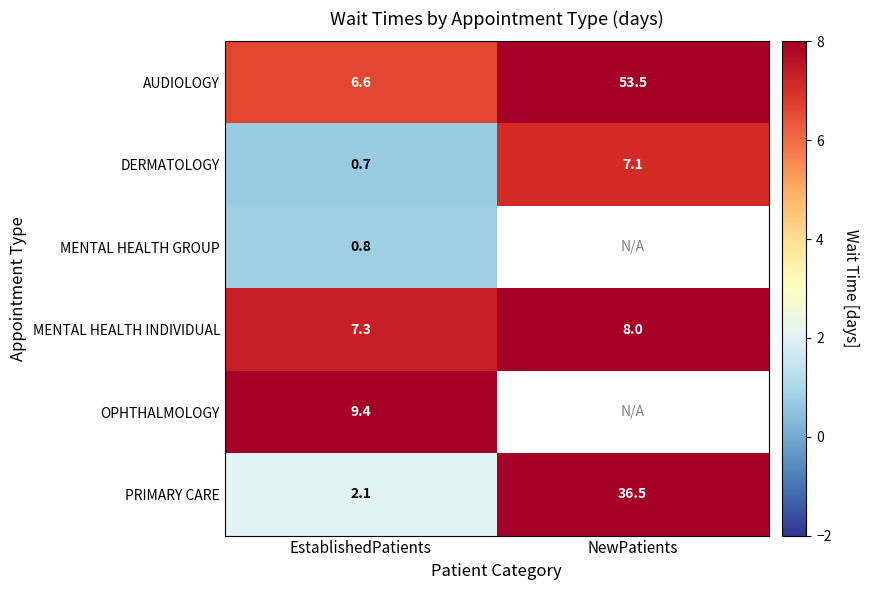

What is the difference between the maximum and minimum values in the MENTAL HEALTH INDIVIDUAL series?

0.7